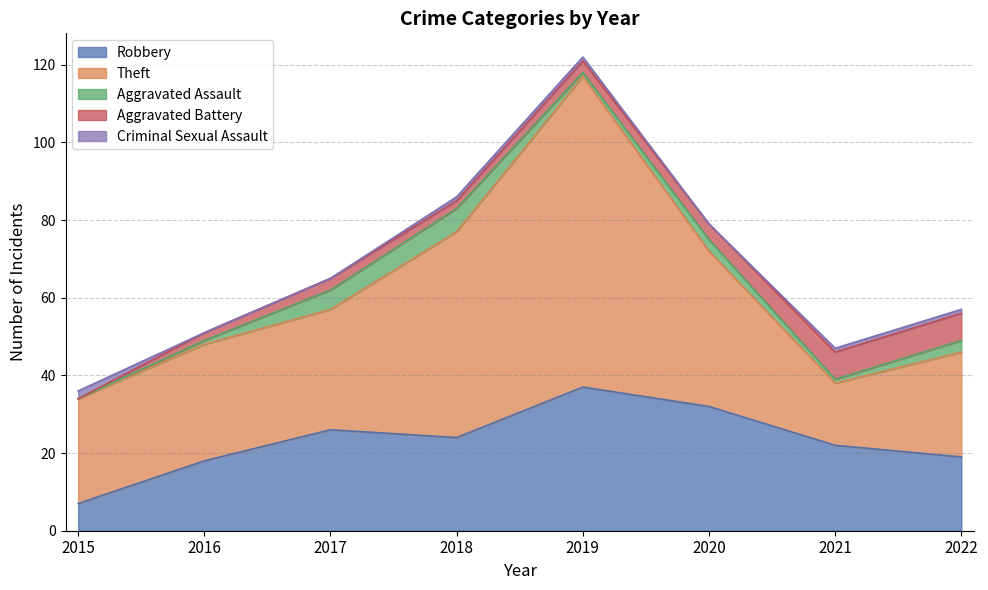

True or false: Criminal Sexual Assault and Theft intersect in this chart.

False